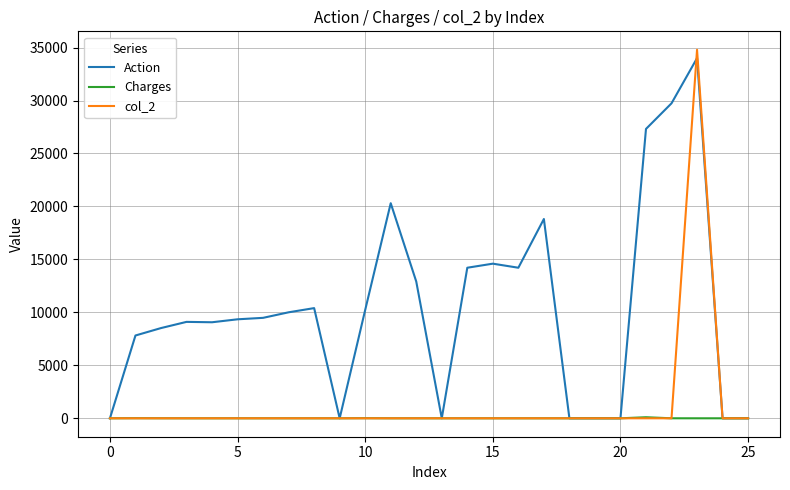

Which series has the largest range (max minus min)?

col_2